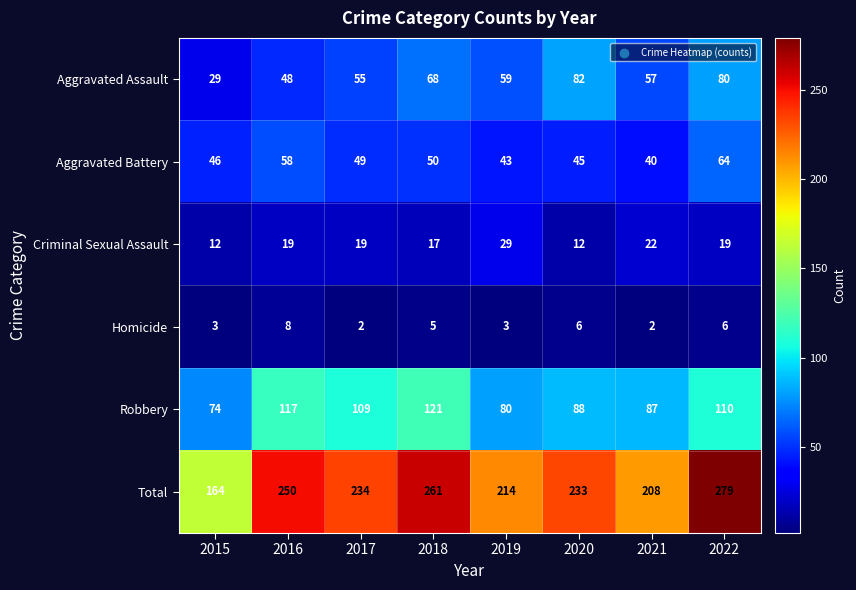

What is the greatest value displayed?

279